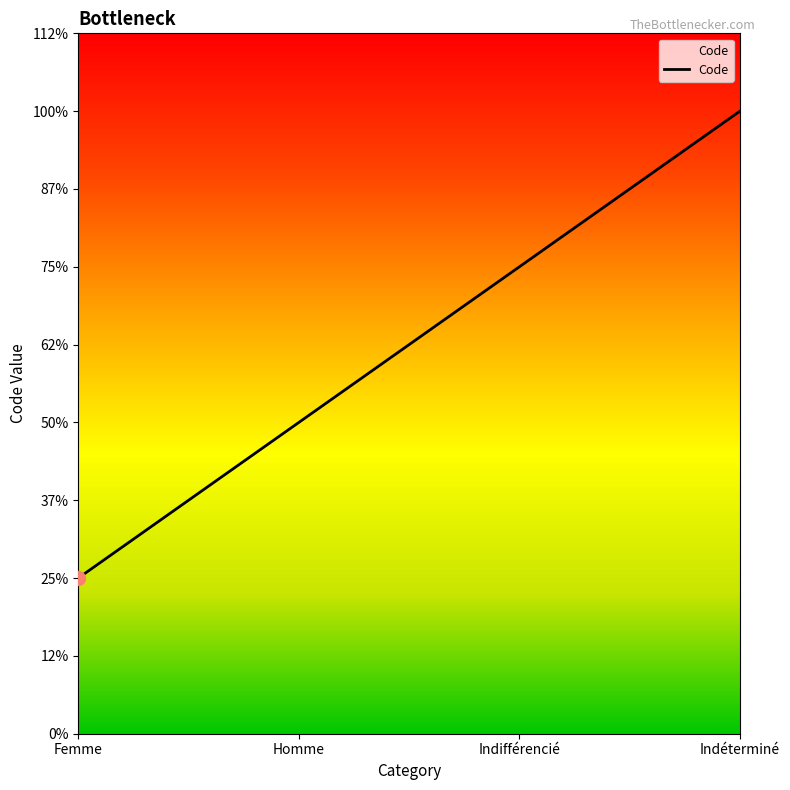

Is this an area chart (filled region under the line)?

Yes